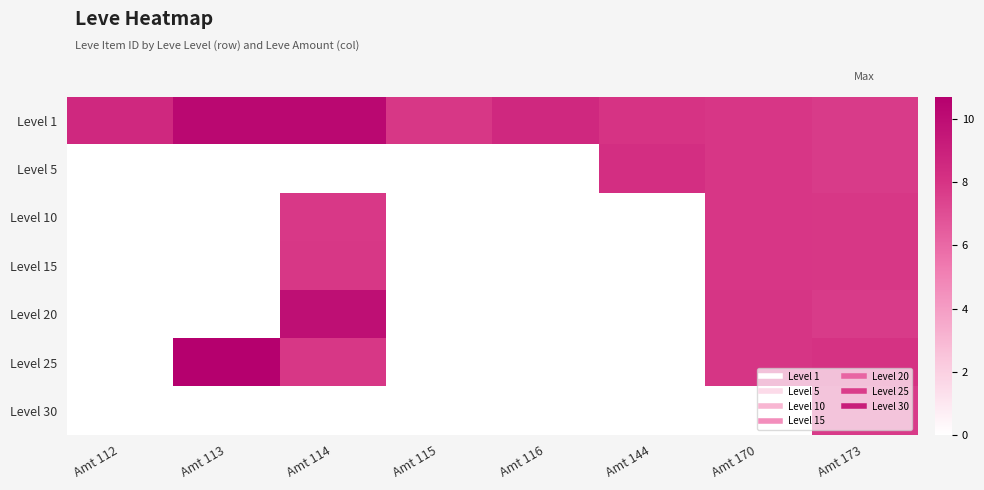

At Amt 113, list the series in order from largest to smallest.

Level 25, Level 1, Level 5, Level 10, Level 15, Level 20, Level 30